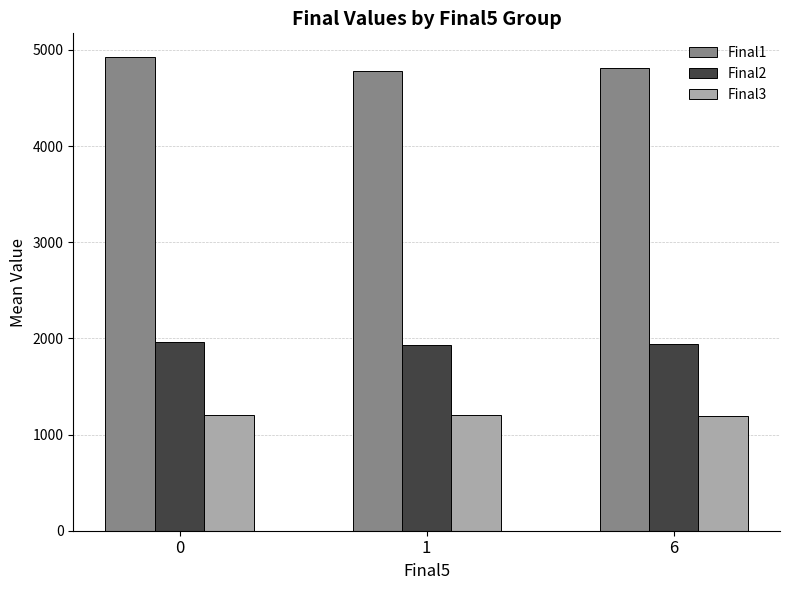

What is the average value of the Final3 series?

1196.0